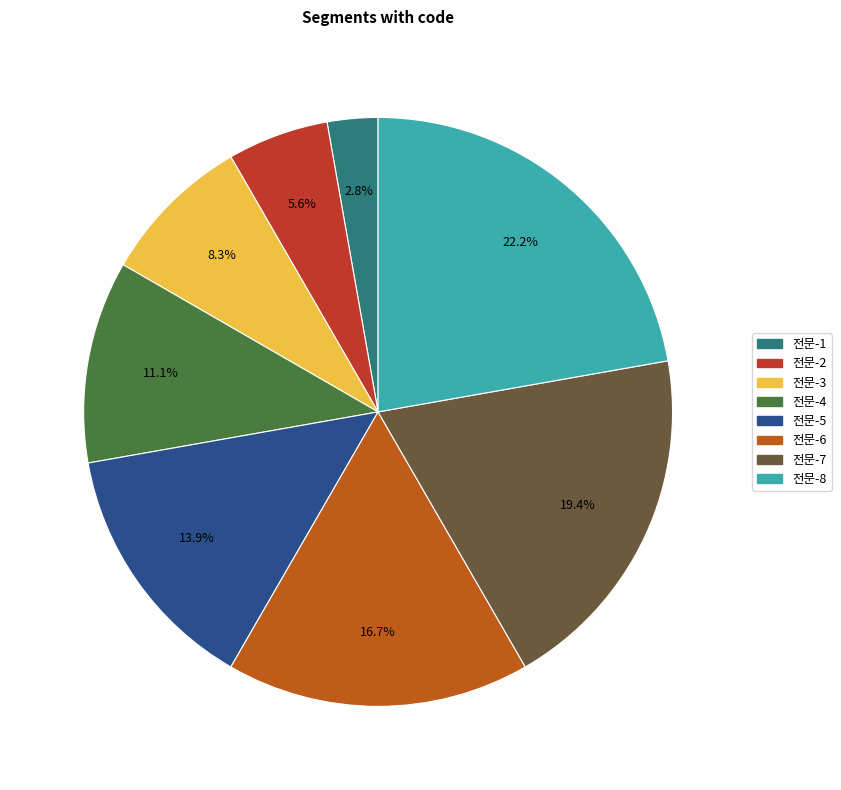

Does any single category account for the majority?

No